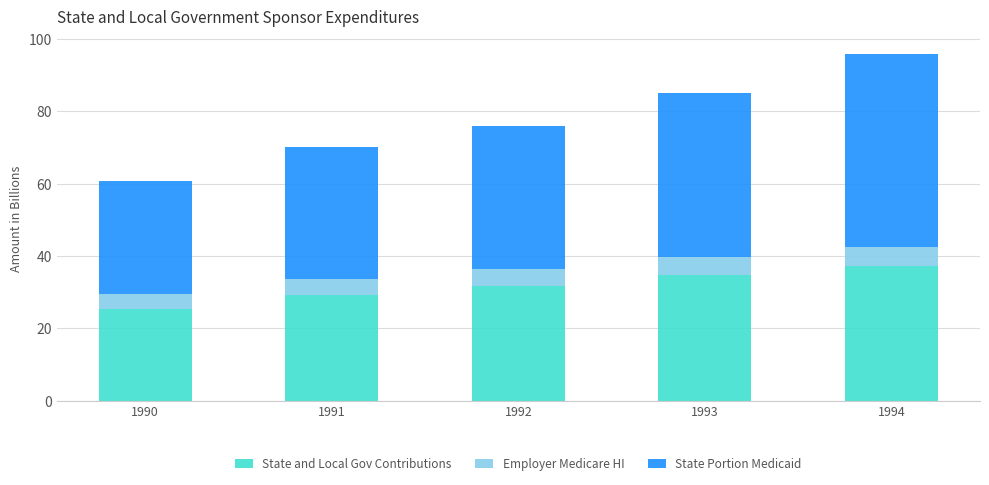

What is the maximum value for State and Local Gov Contributions?

37.2